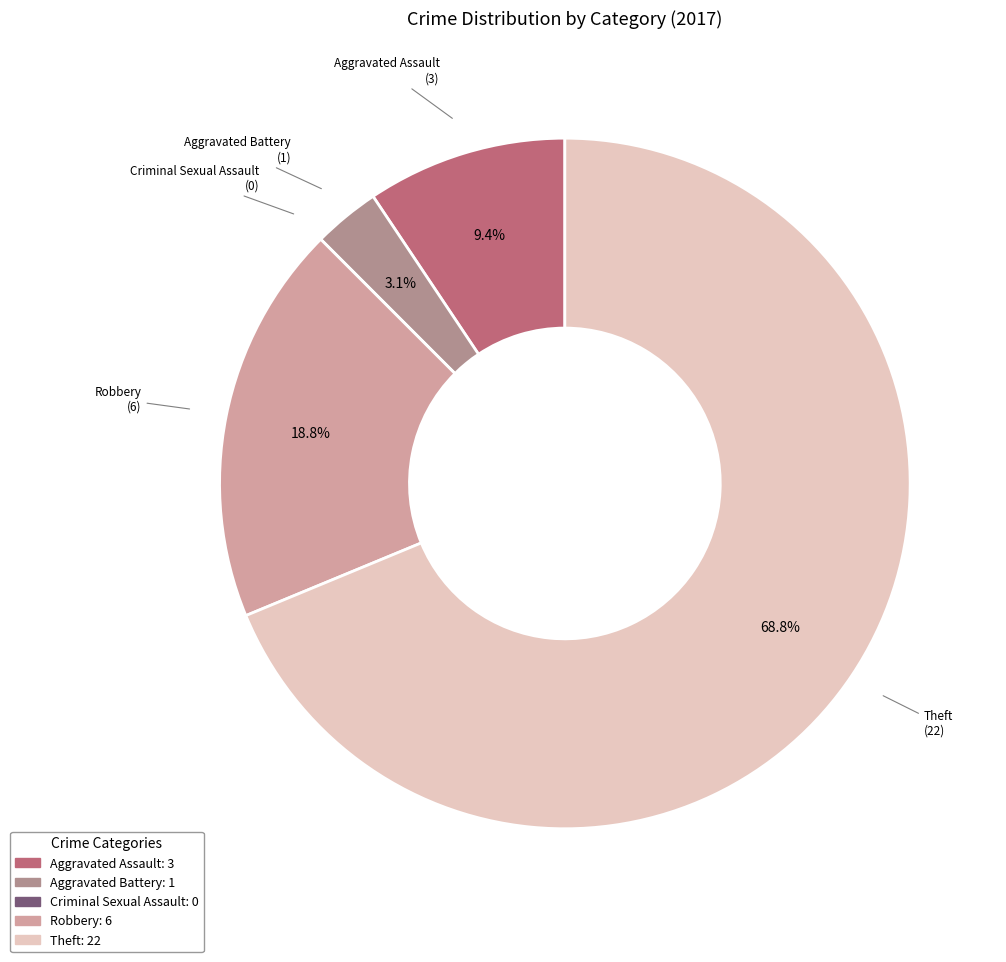

Which category has the biggest portion of the pie?

Theft